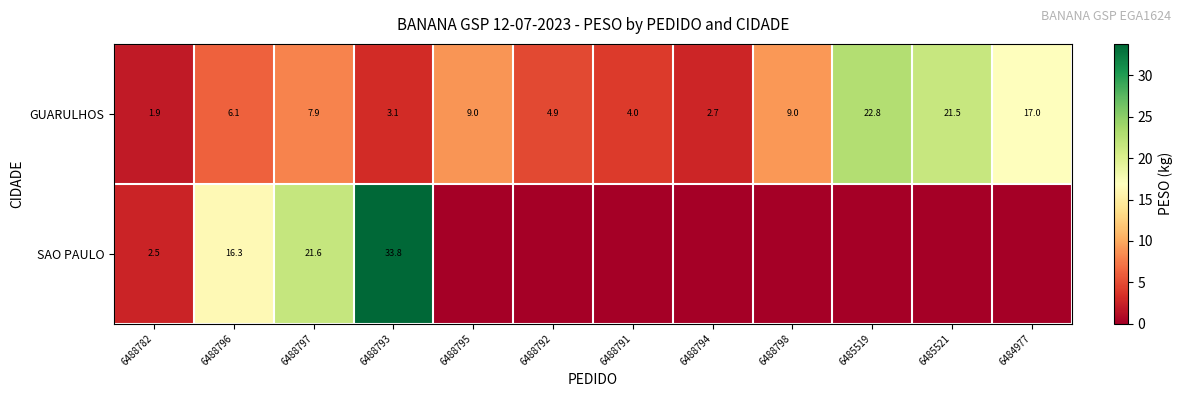

How many values in the GUARULHOS series exceed 7?

6